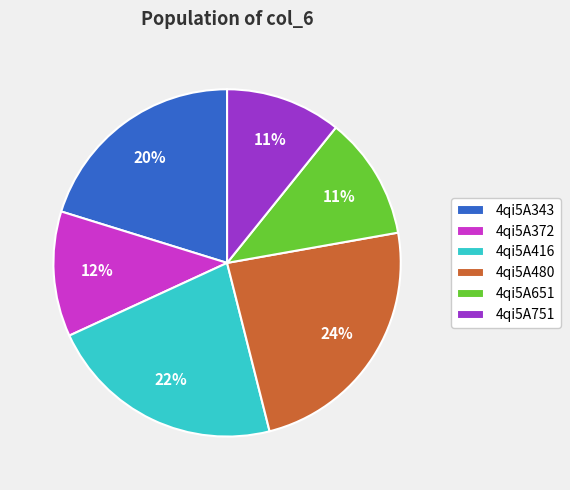

Combined, do 4qi5A651 and 4qi5A343 account for over 50%?

No